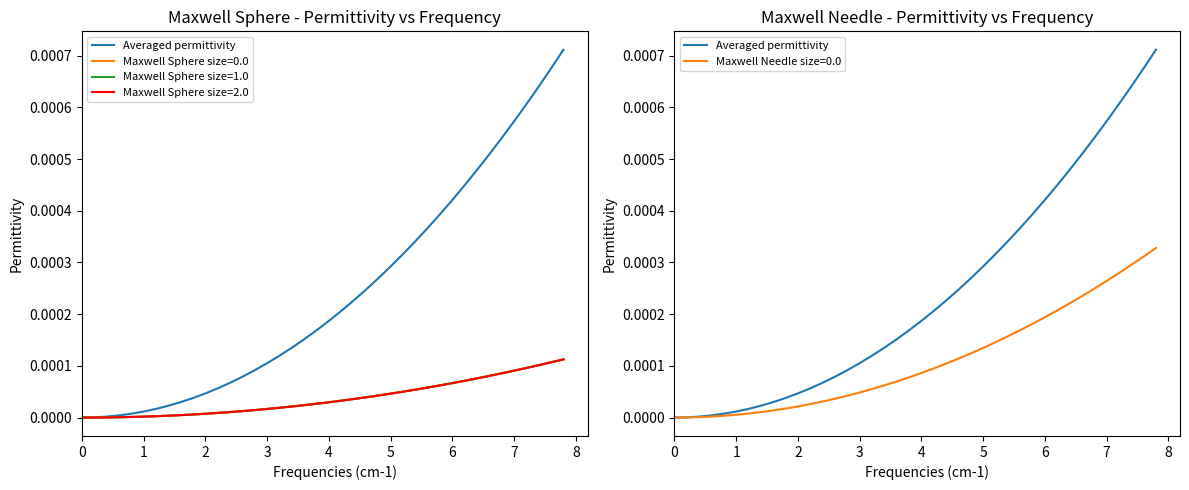

Between 39 and 20, which is larger?

39